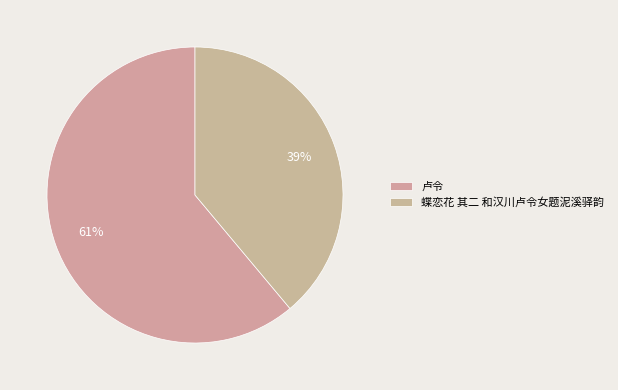

Which category has the smallest portion of the pie?

蝶恋花 其二 和汉川卢令女题泥溪驿韵